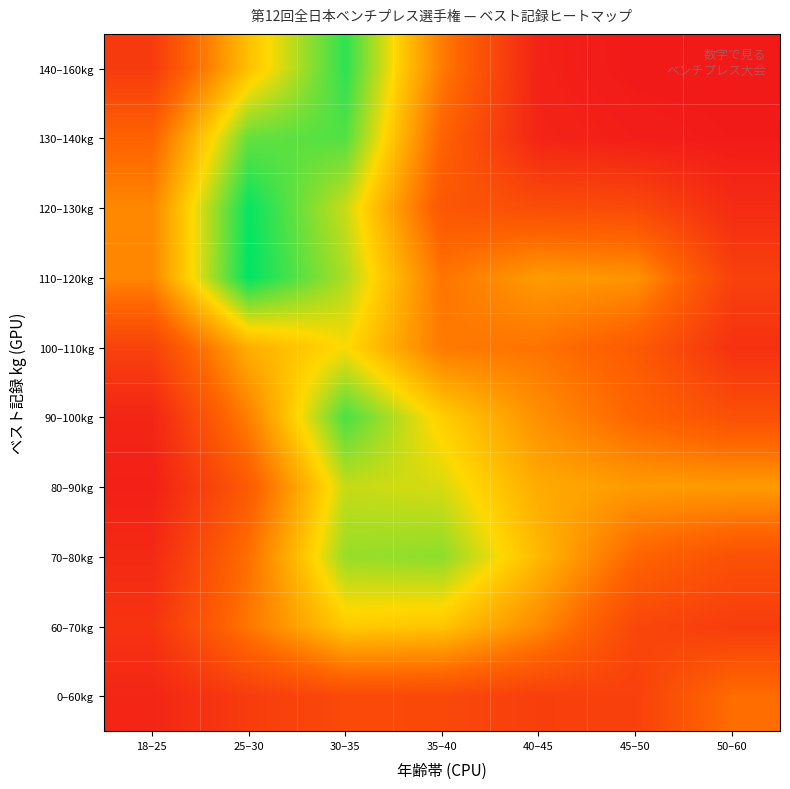

Reading left to right, what are all the values shown in this chart?

0–60kg: 18–25=4.7	25–30=13.3	30–35=18.2	35–40=17.8	40–45=14.1	45–50=14.8	50–60=30.8
60–70kg: 18–25=10.0	25–30=33.4	30–35=54.2	35–40=53.0	40–45=38.0	45–50=17.1	50–60=13.4
70–80kg: 18–25=6.1	25–30=31.4	30–35=69.4	35–40=70.7	40–45=49.6	45–50=28.5	50–60=21.1
80–90kg: 18–25=2.6	25–30=24.7	30–35=64.1	35–40=62.2	40–45=46.3	45–50=42.3	50–60=42.4
90–100kg: 18–25=4.5	25–30=35.6	30–35=78.2	35–40=55.2	40–45=39.4	45–50=28.3	50–60=20.8
100–110kg: 18–25=15.5	25–30=47.3	30–35=58.2	35–40=33.8	40–45=32.2	45–50=24.8	50–60=9.2
110–120kg: 18–25=37.3	25–30=86.7	30–35=67.1	35–40=32.5	40–45=42.5	45–50=40.4	50–60=15.0
120–130kg: 18–25=37.5	25–30=85.9	30–35=63.8	35–40=23.3	40–45=19.7	45–50=18.3	50–60=6.8
130–140kg: 18–25=27.7	25–30=75.1	30–35=77.3	35–40=27.6	40–45=4.2	45–50=1.8	50–60=0.7
140–160kg: 18–25=12.5	25–30=51.8	30–35=81.4	35–40=34.3	40–45=3.3	45–50=0.1	50–60=0.0